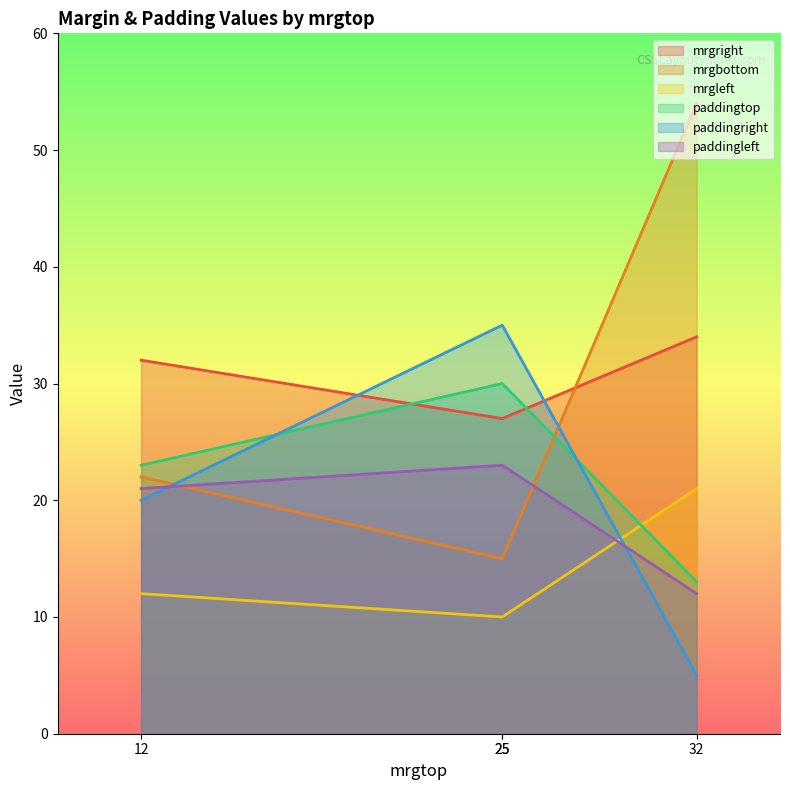

What is the maximum value for mrgleft?

21